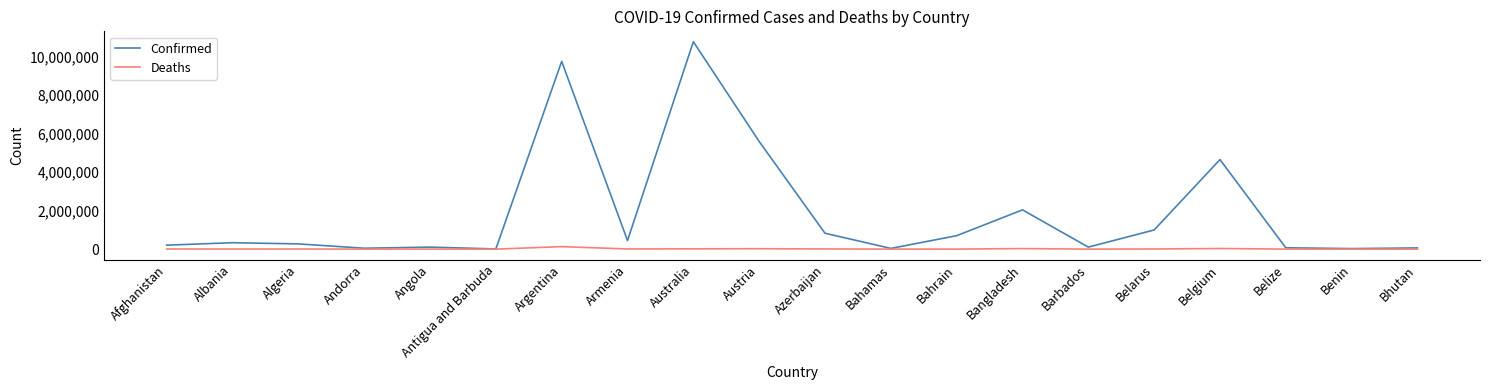

At which category is the sum across all series the highest?

Australia